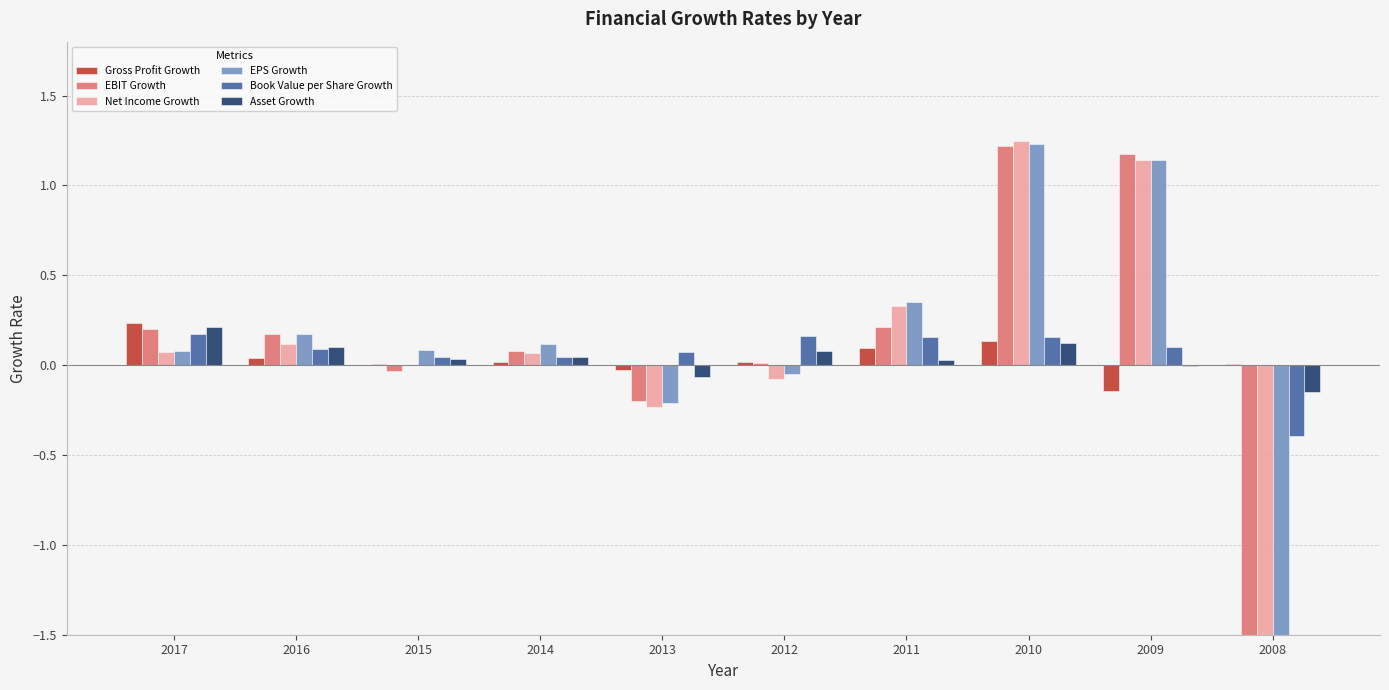

How many negative values does the Gross Profit Growth series have?

2